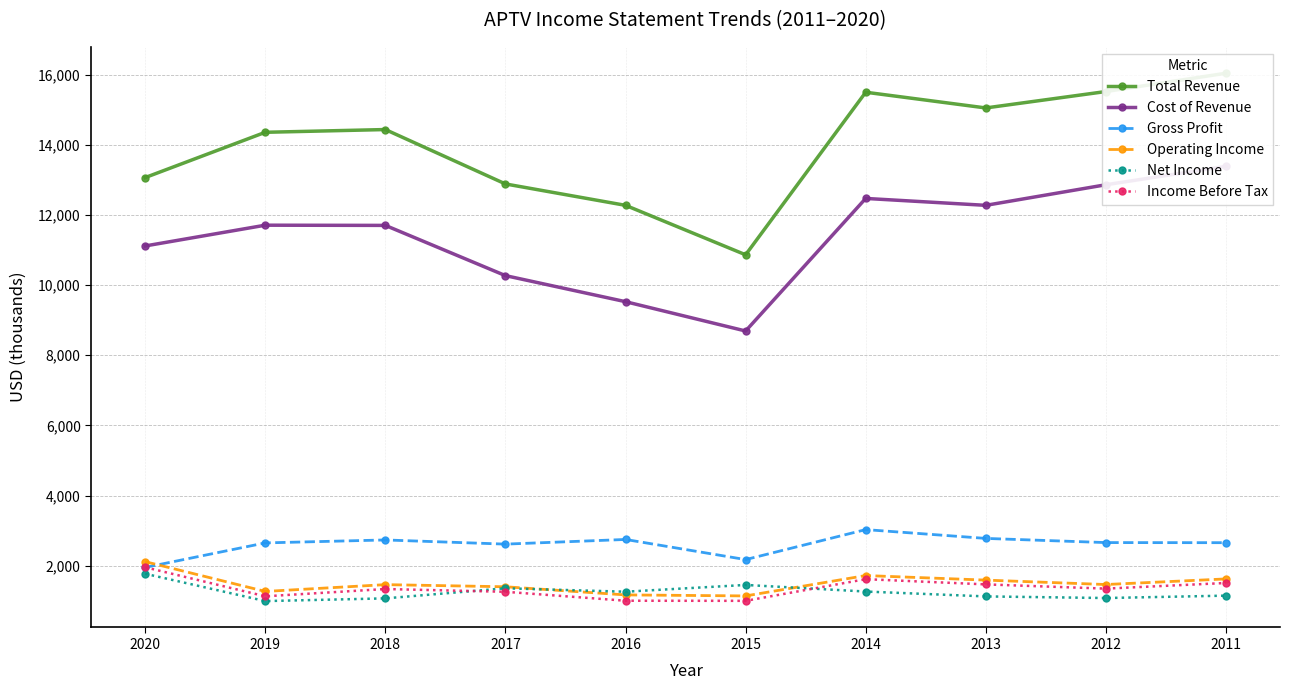

What is the total value across all series at 2016?

27971